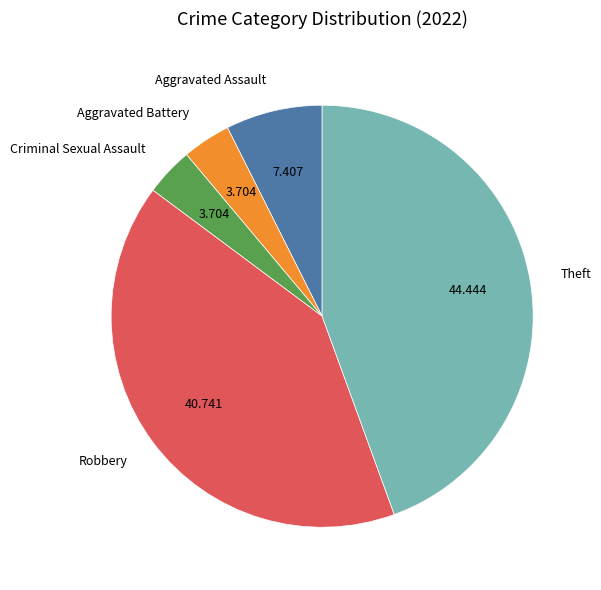

How many slices are in this pie chart?

5